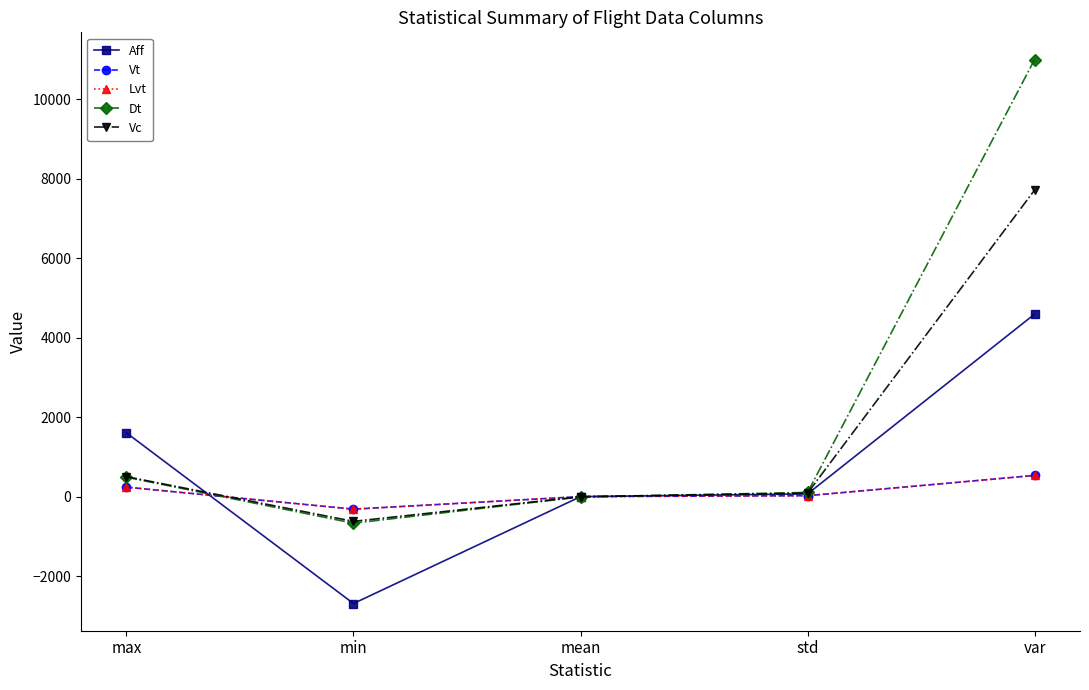

What is the sum of all Lvt values?

479.8